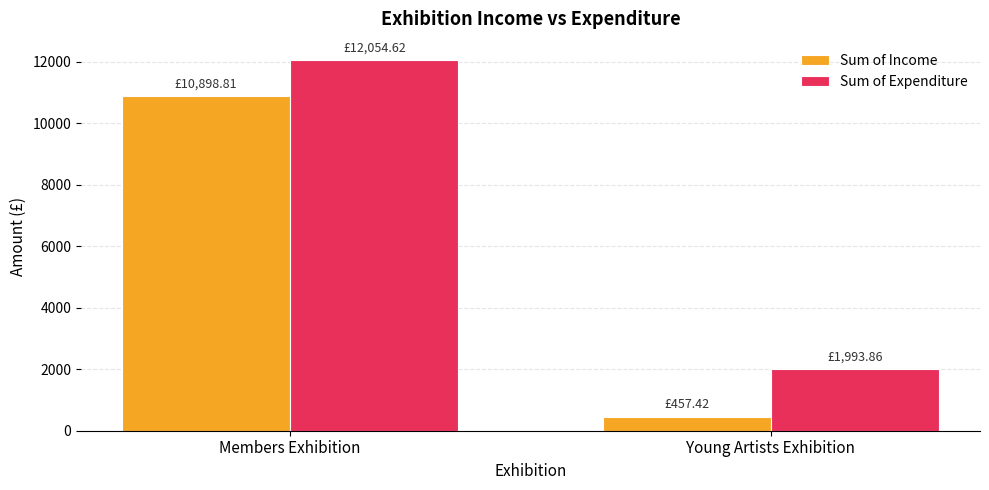

Which series changed the most between Members Exhibition and Young Artists Exhibition?

Sum of Income